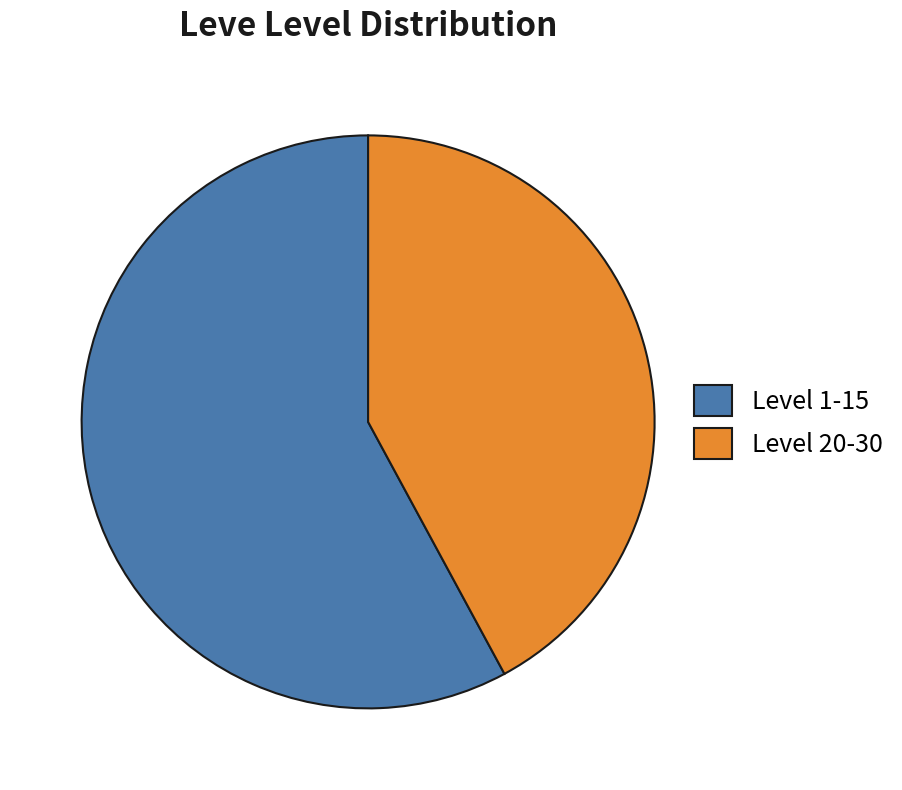

Do Level 1-15 and Level 20-30 together represent more than half of the pie?

Yes